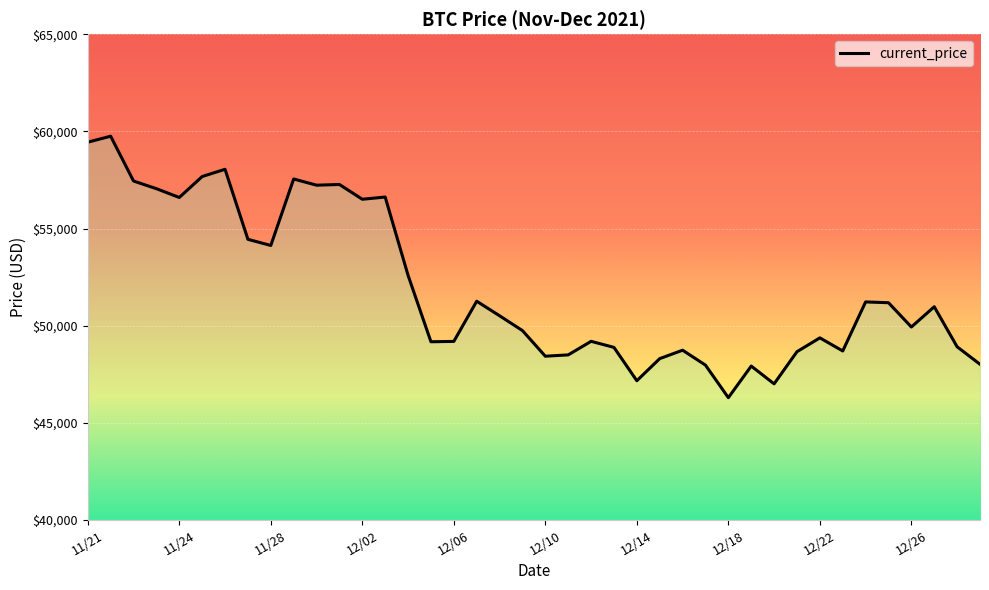

What is the average value?

51940